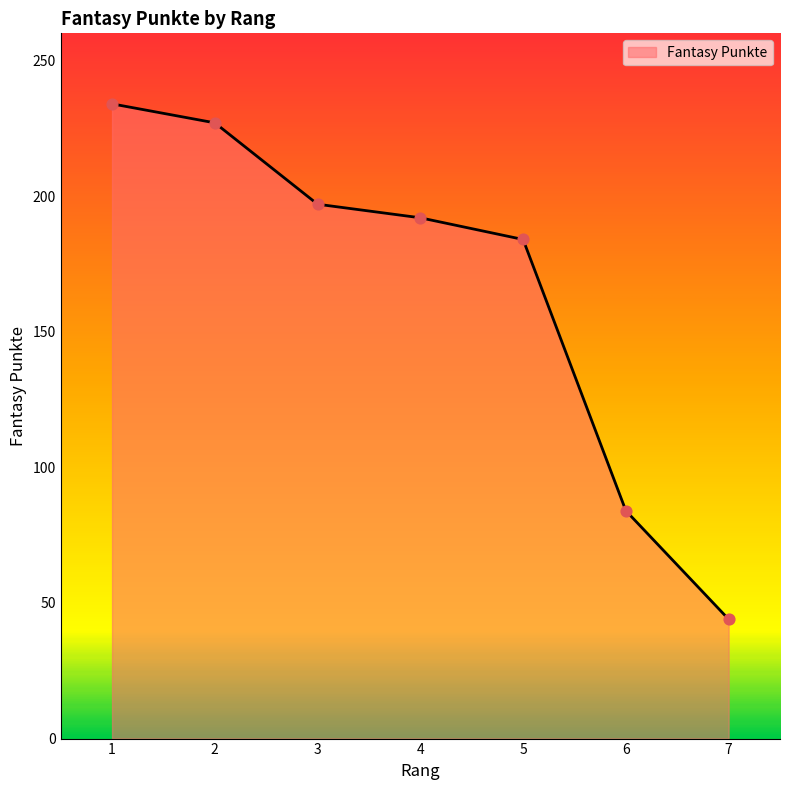

Which has a higher value, 2 or 5?

2